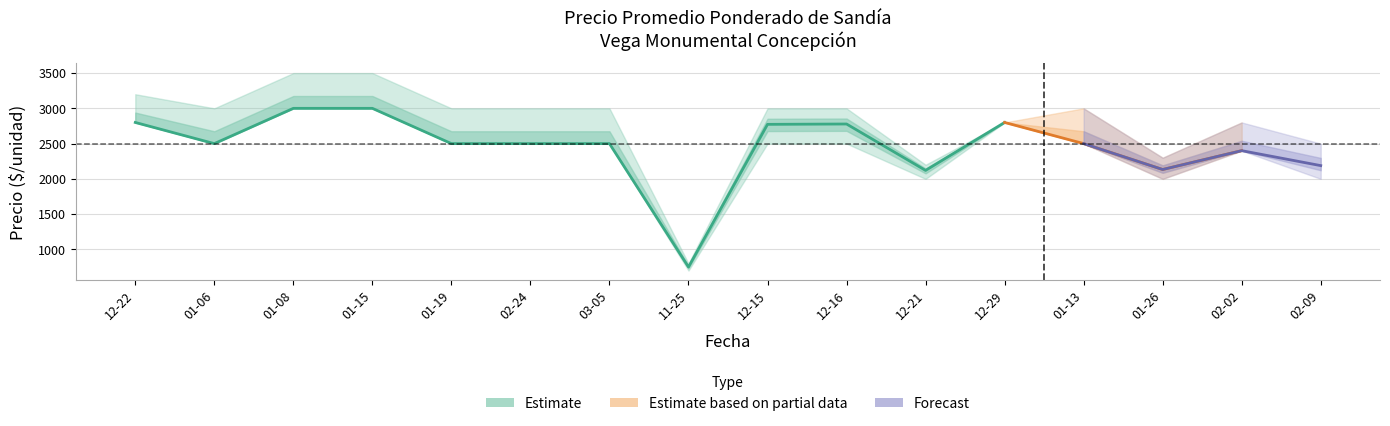

How many interior local valleys does the Precio maximo series have?

4